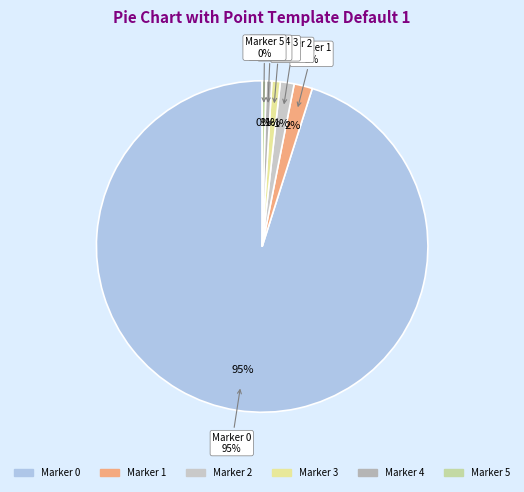

How many slices are in this pie chart?

6